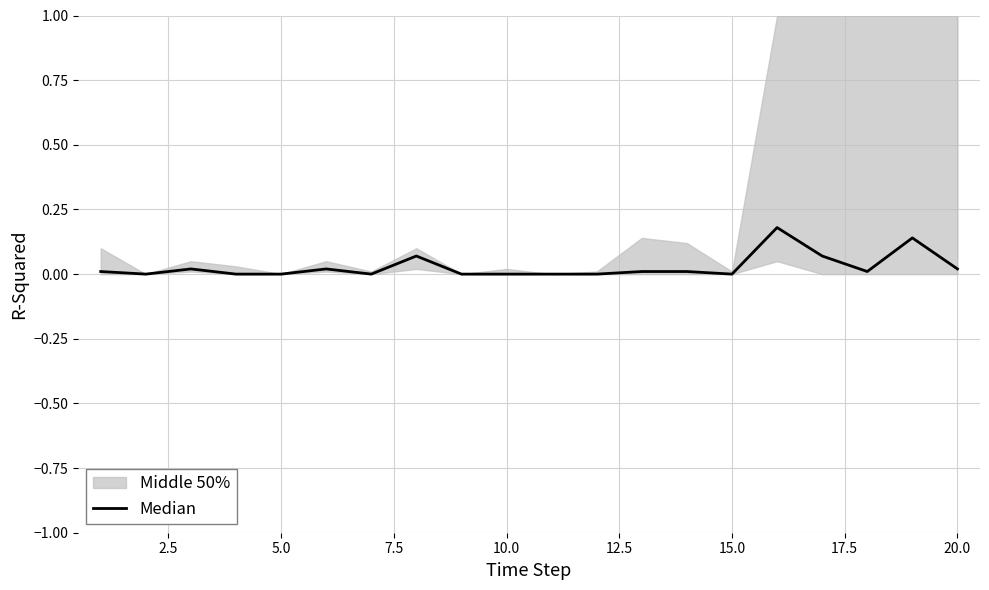

How many positive values are there?

11